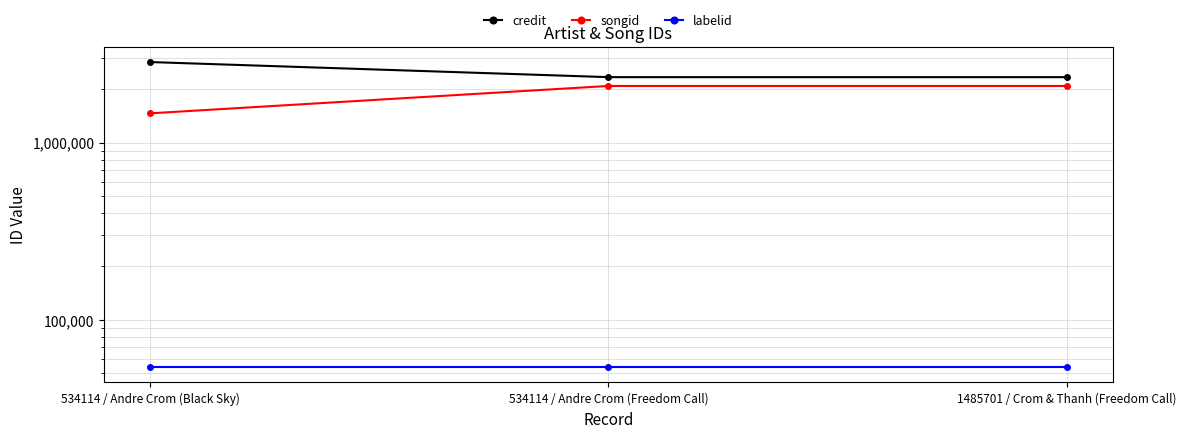

Which series has the largest total across all categories?

credit